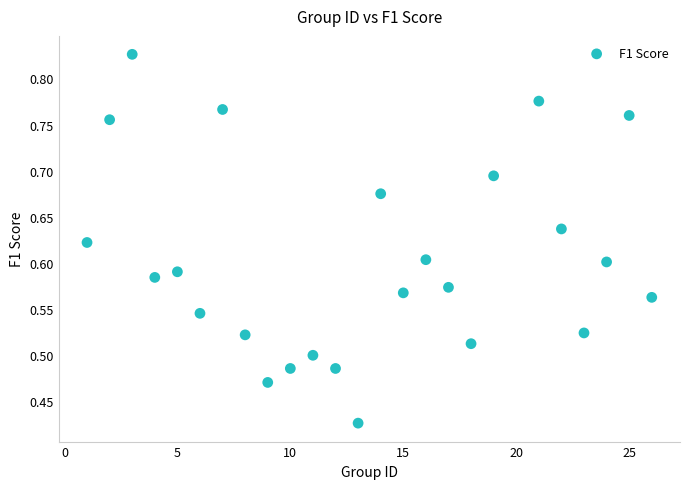

What is the range of X values (max minus min)?

25.0